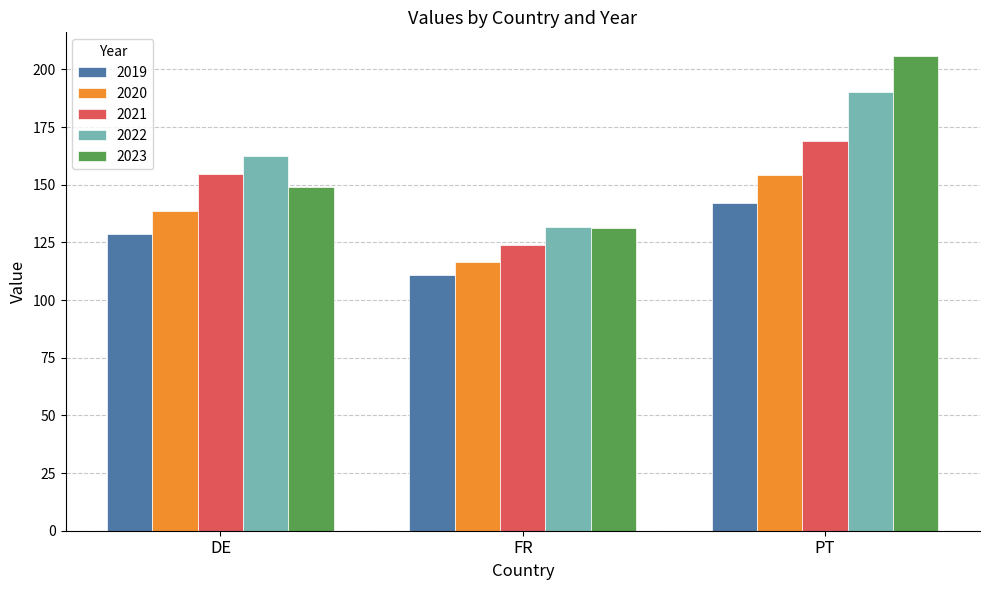

What is the sum of the 2022 values at FR and PT?

322.0